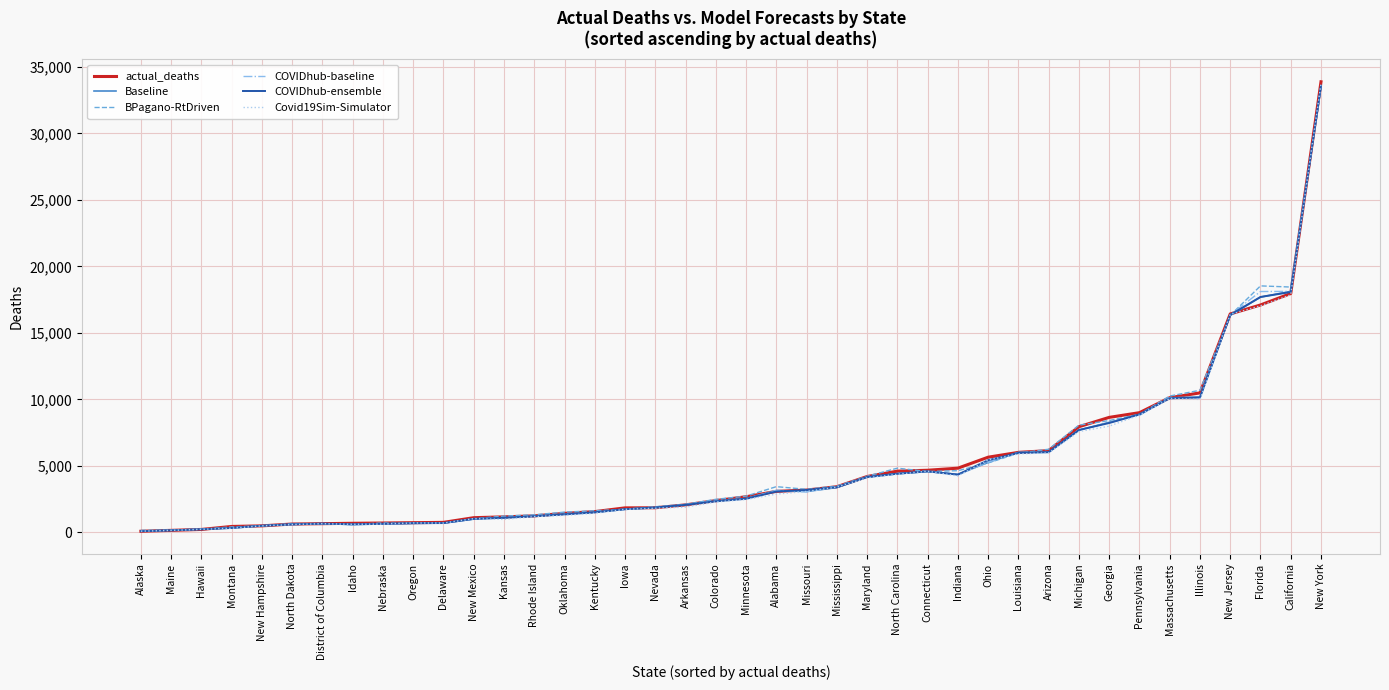

What is the highest value of the Baseline series?

33537.0